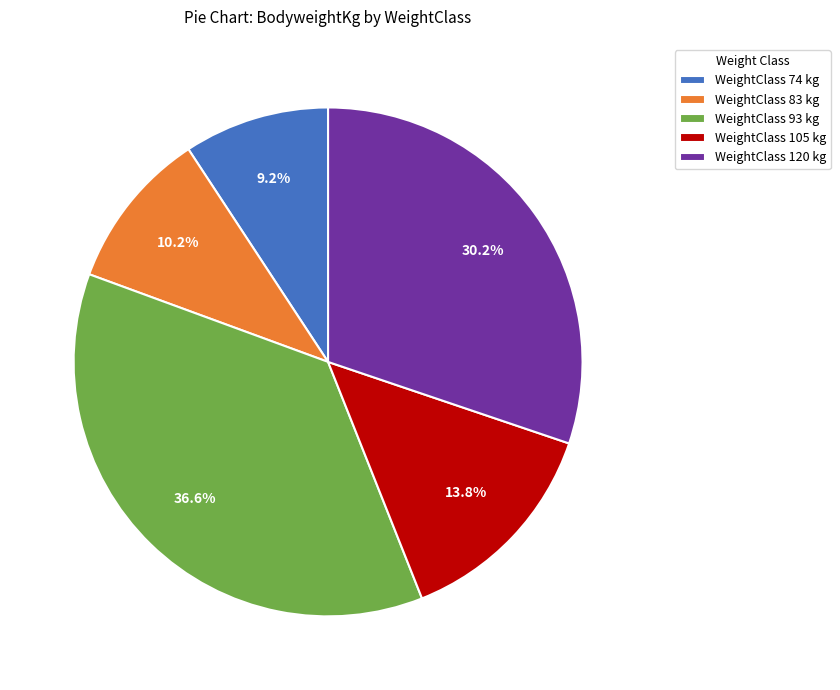

What percentage do WeightClass 120 kg and WeightClass 93 kg together represent?

66.8%